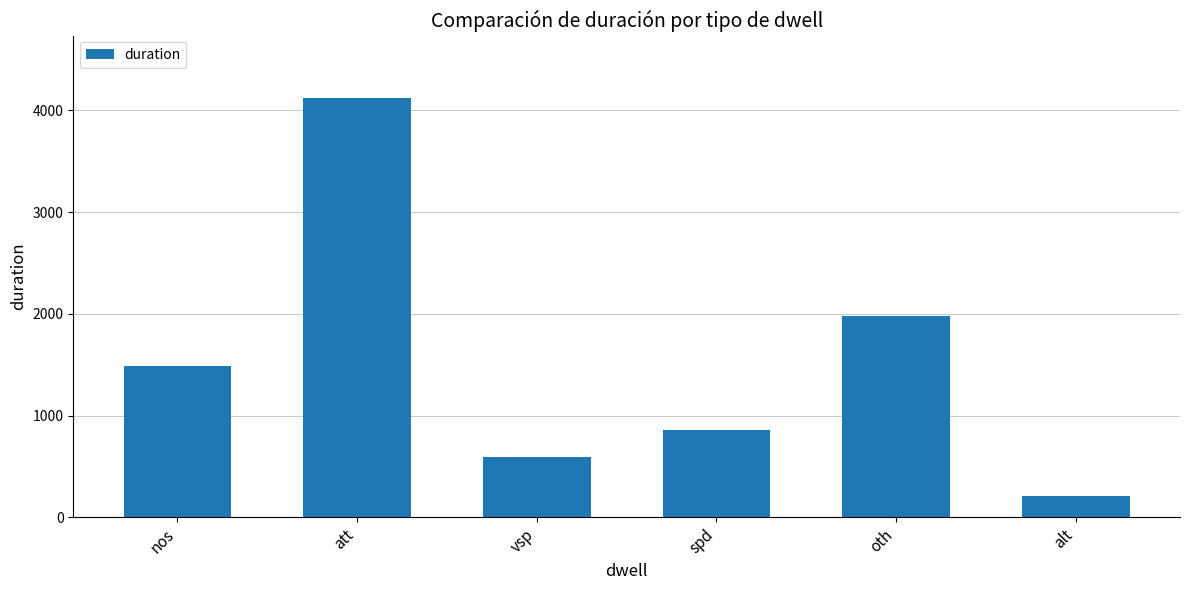

Which category has the lowest value across all series?

alt